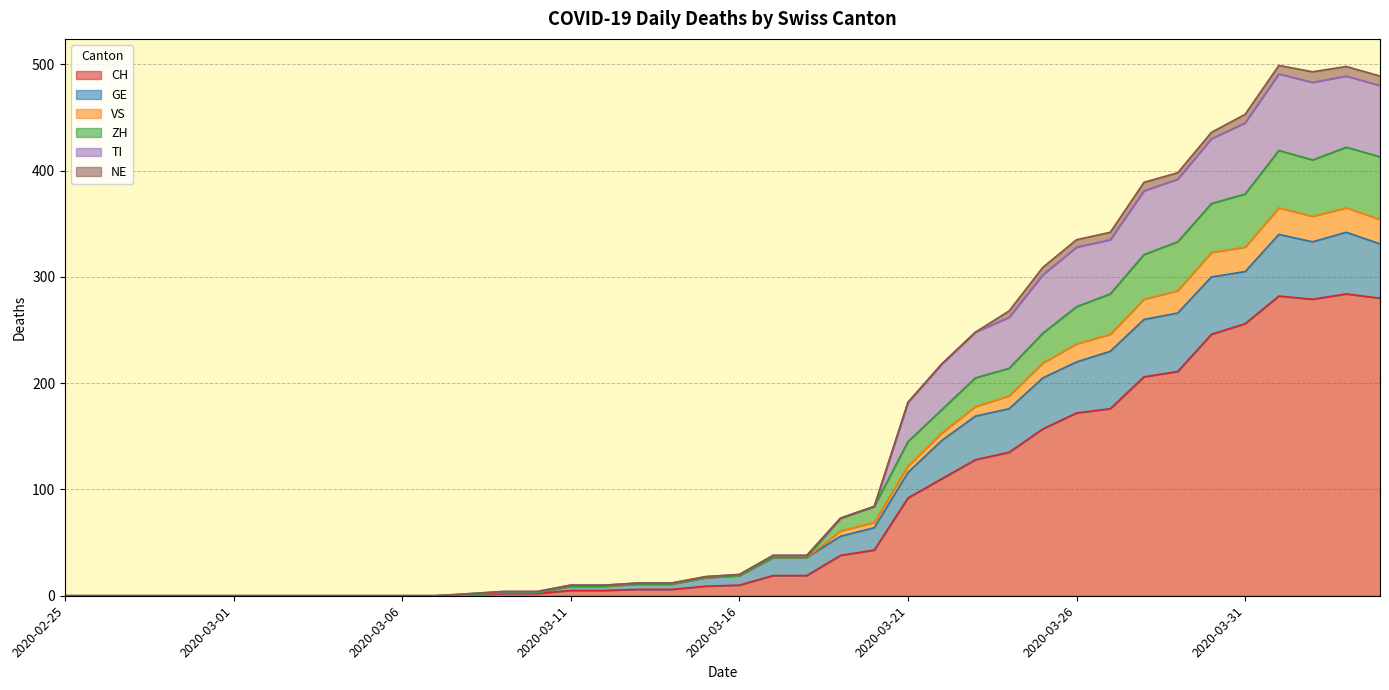

How many interior local peaks does the TI series have?

2